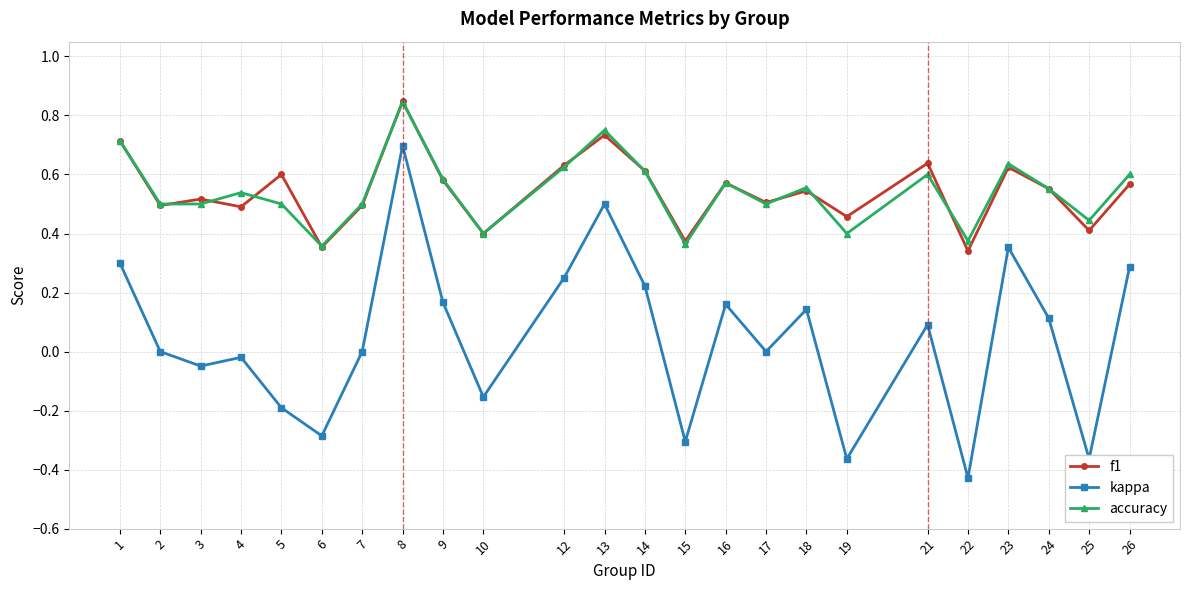

The f1 series shows 1.1 at 23. True or false?

False